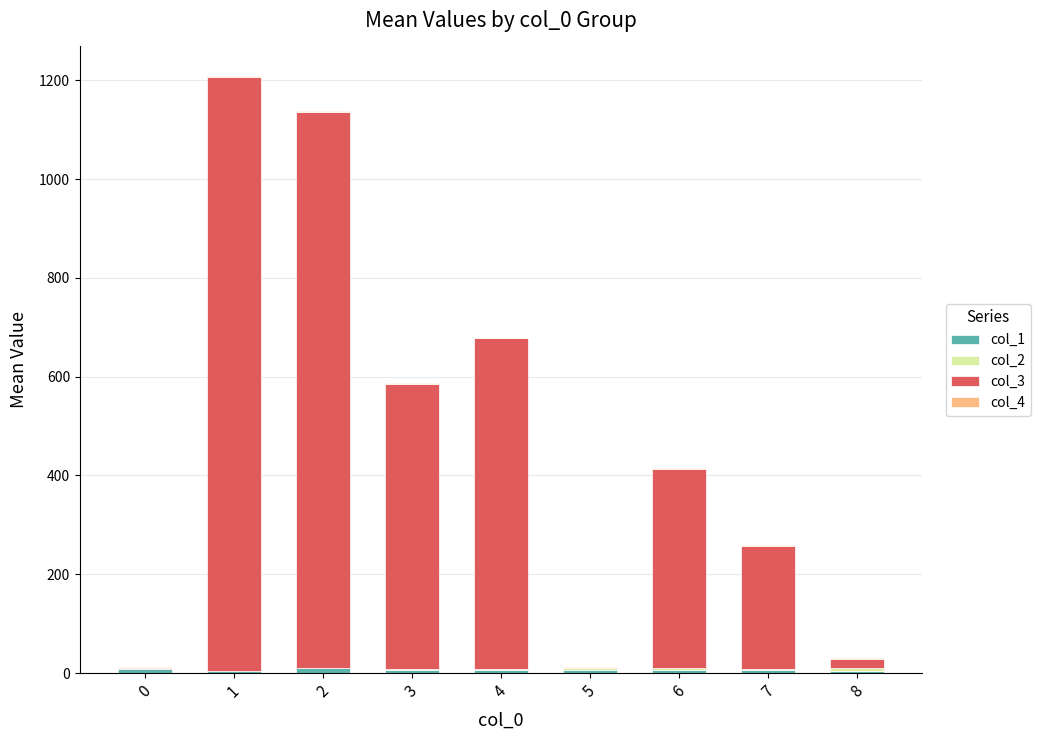

Which has a higher value, 2 or 6?

2